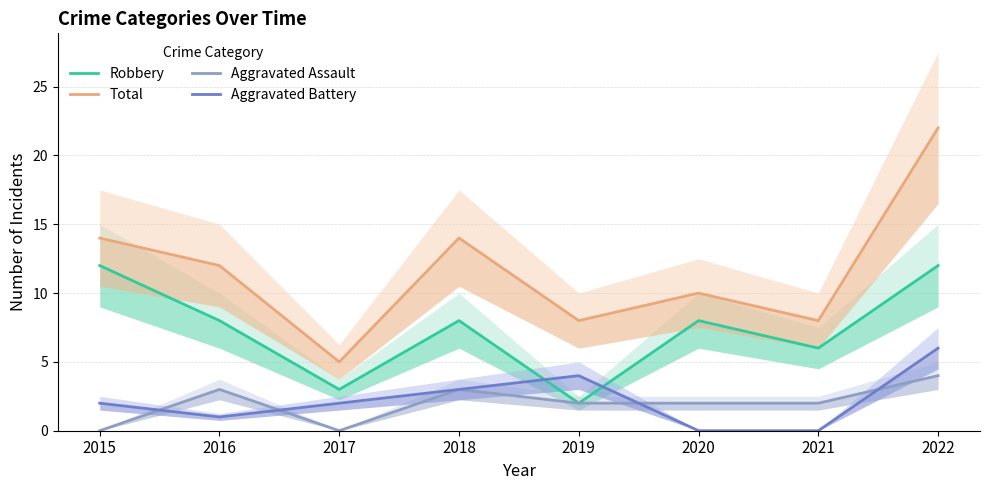

List the series in order of their peak value, highest first.

Total, Robbery, Aggravated Battery, Aggravated Assault